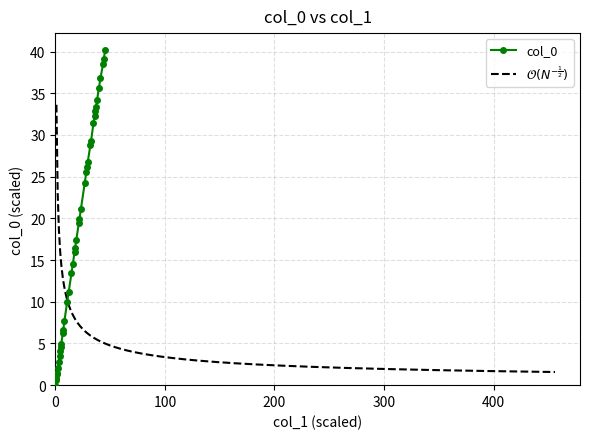

What is the difference between the maximum and minimum values?

40.2